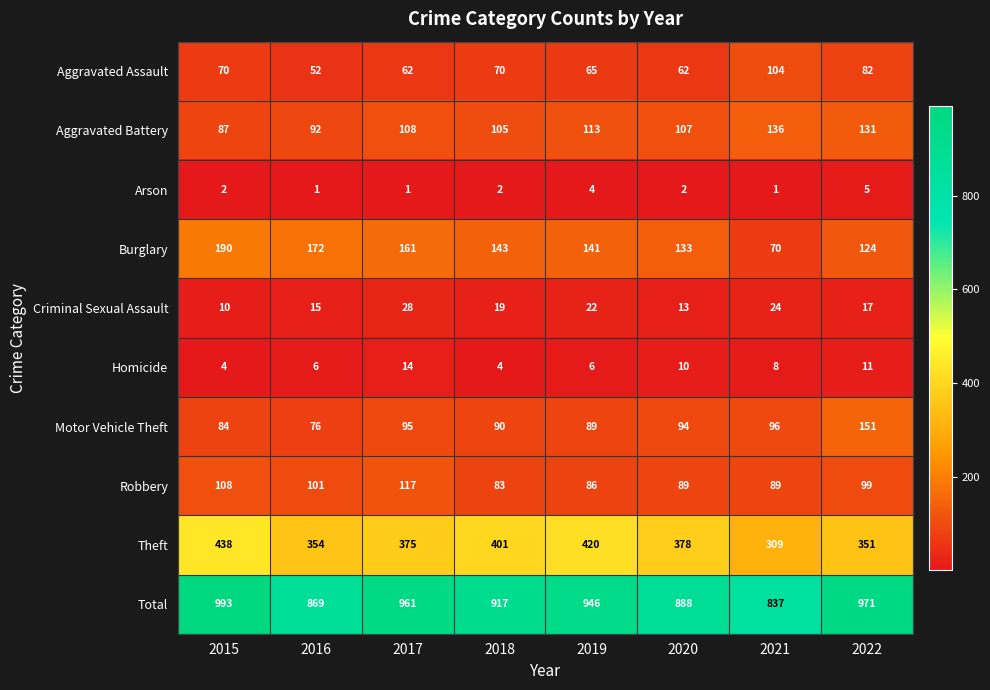

The value of Motor Vehicle Theft at 2019 is 43. True or false?

False